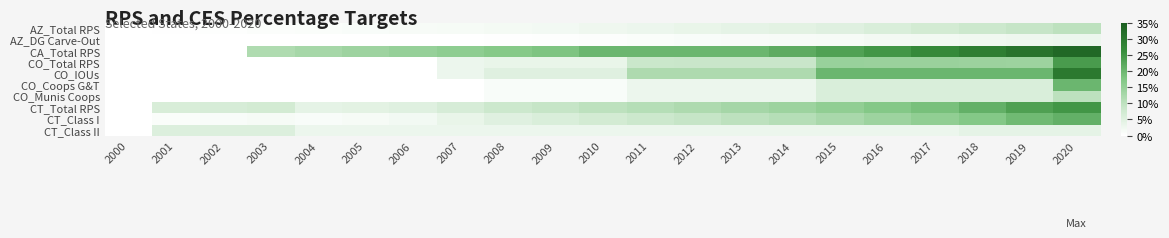

At which category is the sum across all series the highest?

2020